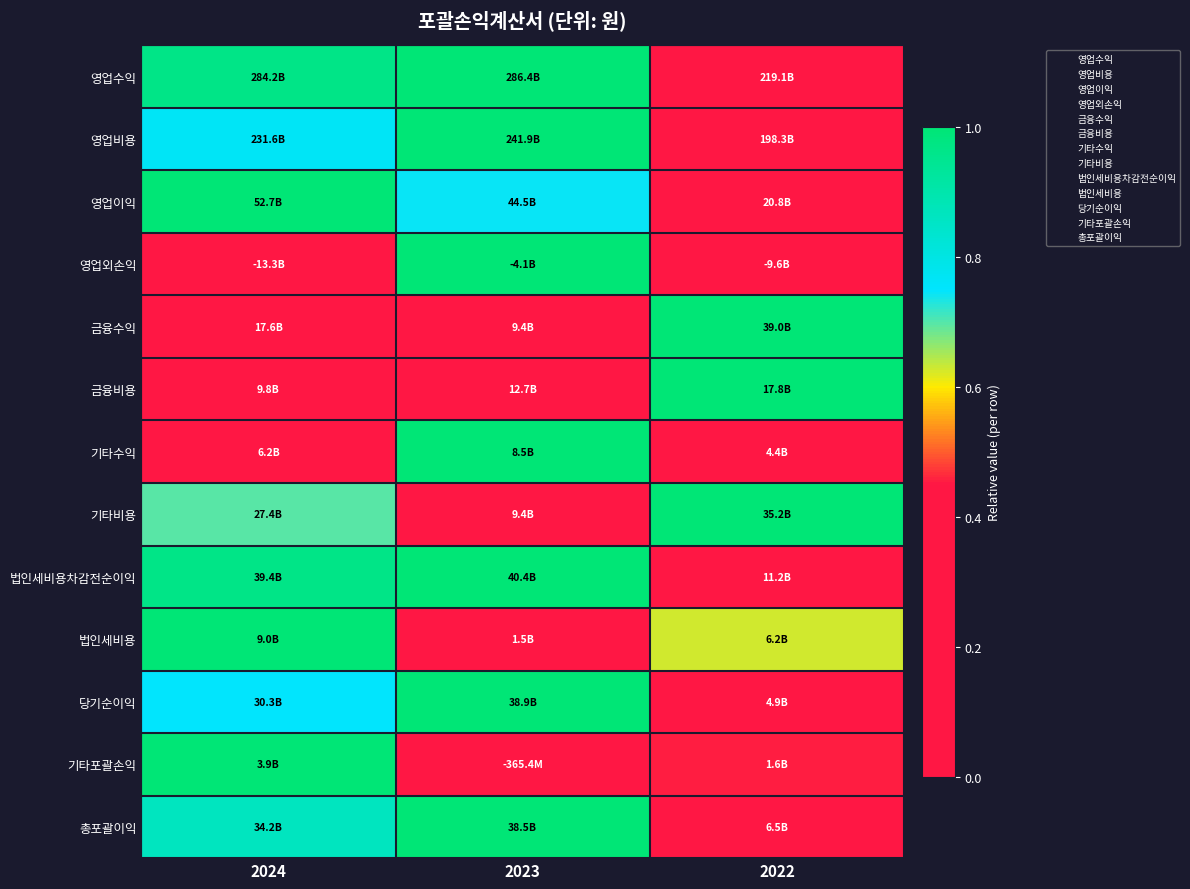

What is the difference between the highest and lowest values at 2022?

1.0